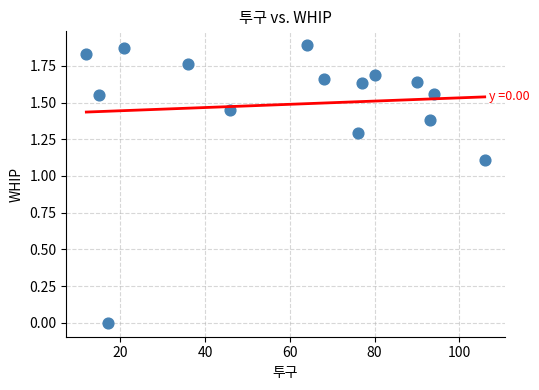

Count the number of points in this scatter plot.

15